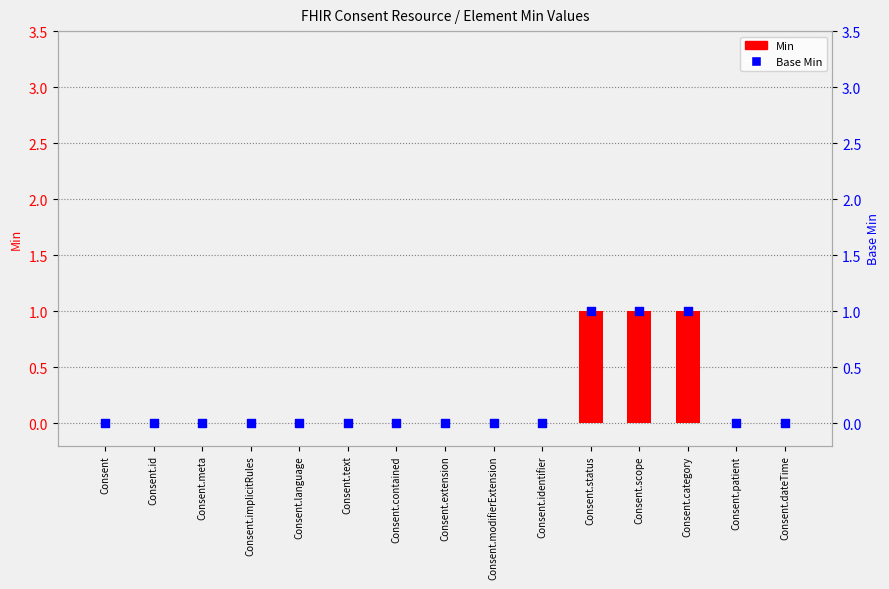

At how many categories does at least one series exceed 0?

3